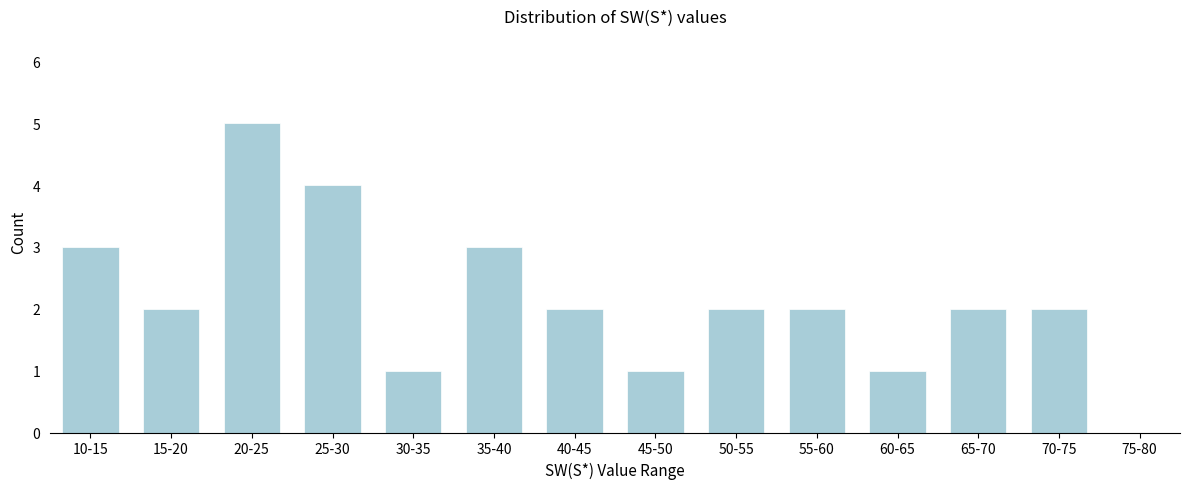

Reading right to left, transcribe all the data shown in this chart.

75-80=0	70-75=2	65-70=2	60-65=1	55-60=2	50-55=2	45-50=1	40-45=2	35-40=3	30-35=1	25-30=4	20-25=5	15-20=2	10-15=3